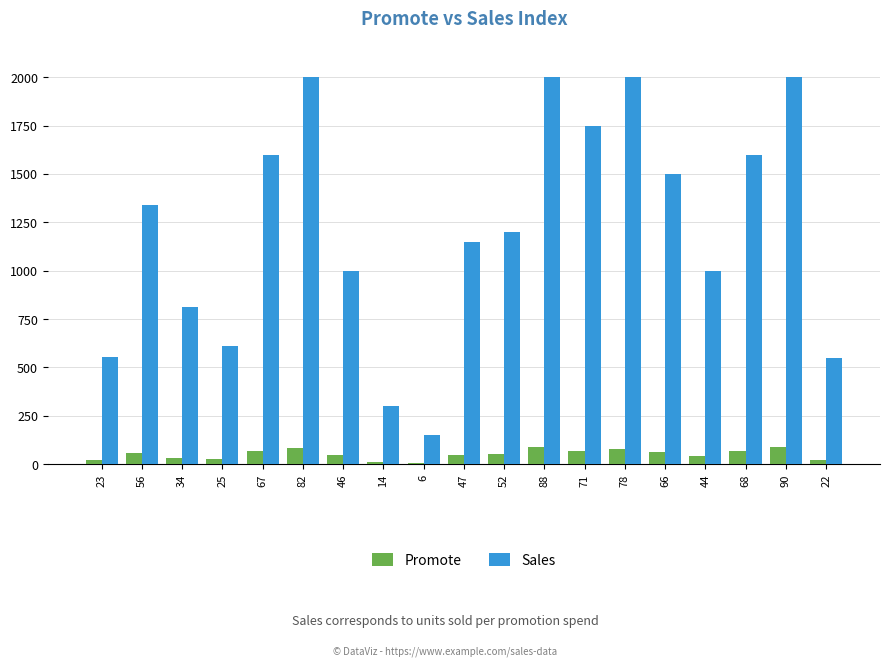

True or false: Sales has a value of 300 at 14.

True